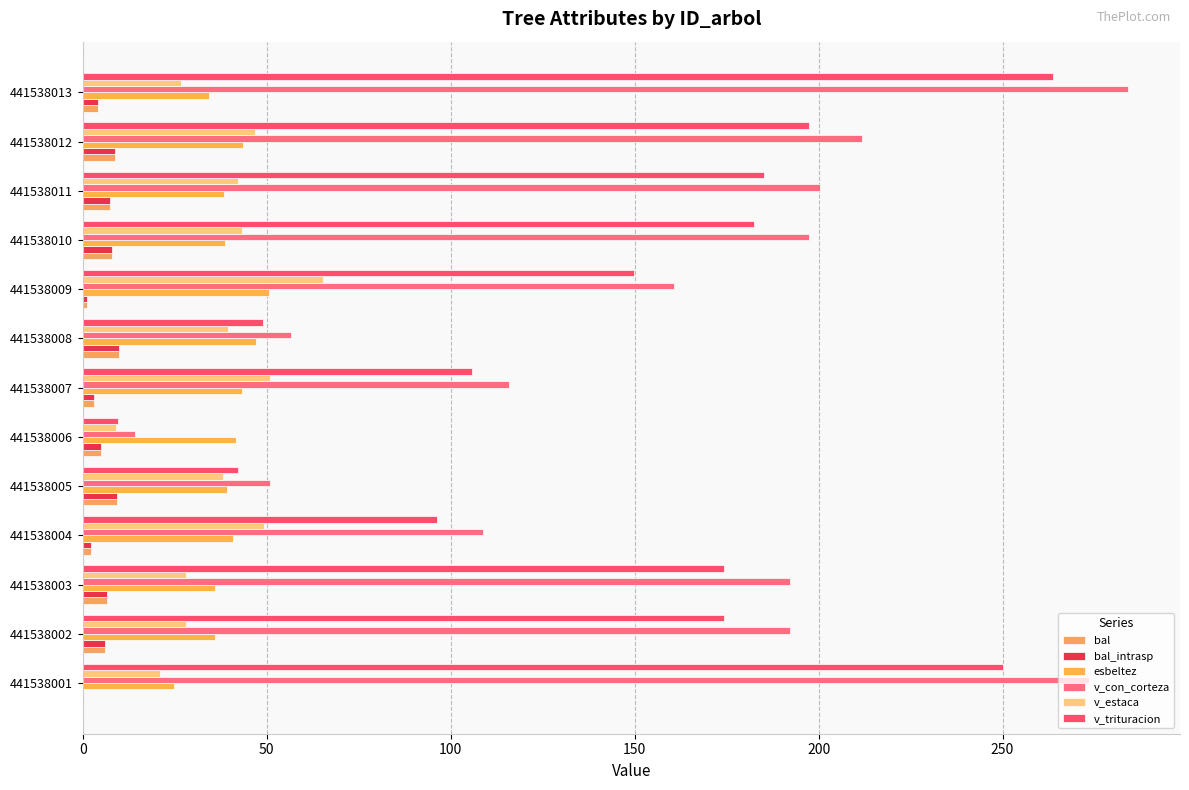

Reading left to right, transcribe all the data shown in this chart.

bal: 0.0	6.0	6.7	2.2	9.4	5.1	3.2	10.0	1.2	8.1	7.4	8.8	4.2
bal_intrasp: 0.0	6.0	6.7	2.2	9.4	5.1	3.2	10.0	1.2	8.1	7.4	8.8	4.2
esbeltez: 24.8	36.1	36.1	40.8	39.2	41.7	43.4	47.1	50.6	38.7	38.4	43.6	34.4
v_con_corteza: 273.6	192.1	192.1	108.8	51.0	14.1	115.9	56.7	160.6	197.3	200.3	211.7	284.0
v_estaca: 20.9	28.1	28.1	49.2	38.0	9.1	50.9	39.6	65.2	43.3	42.3	46.9	26.7
v_trituracion: 250.2	174.2	174.2	96.3	42.3	9.7	105.7	48.9	149.8	182.4	185.2	197.4	263.7